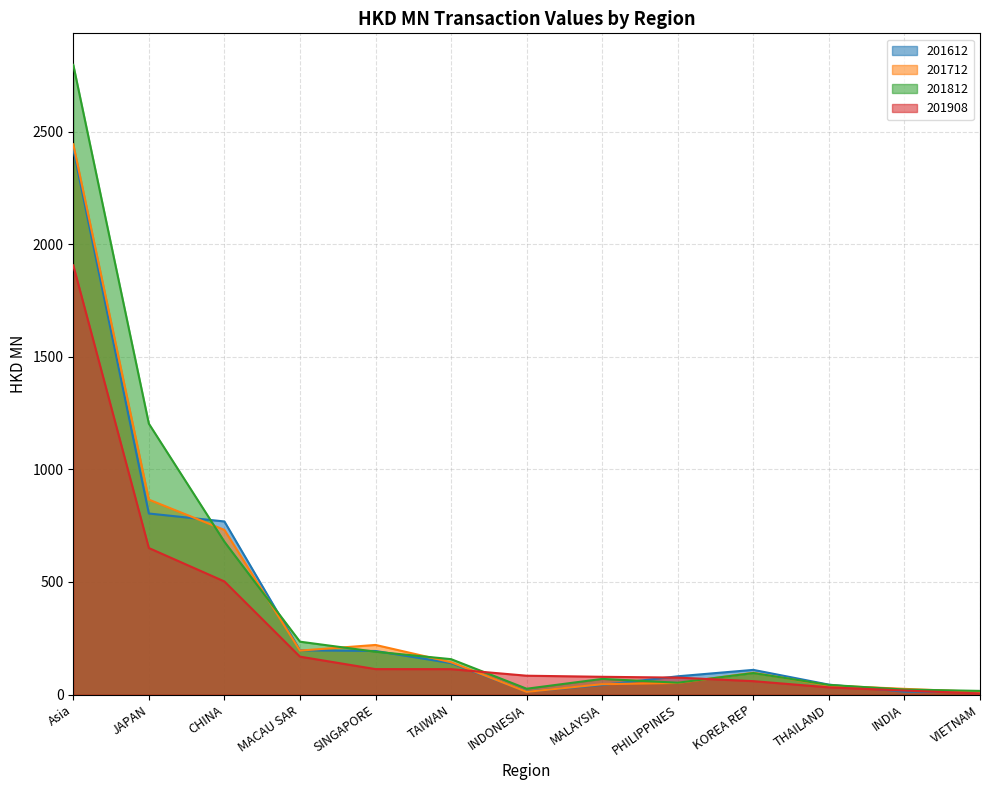

What is the label of the 4th point from the left?

MACAU SAR